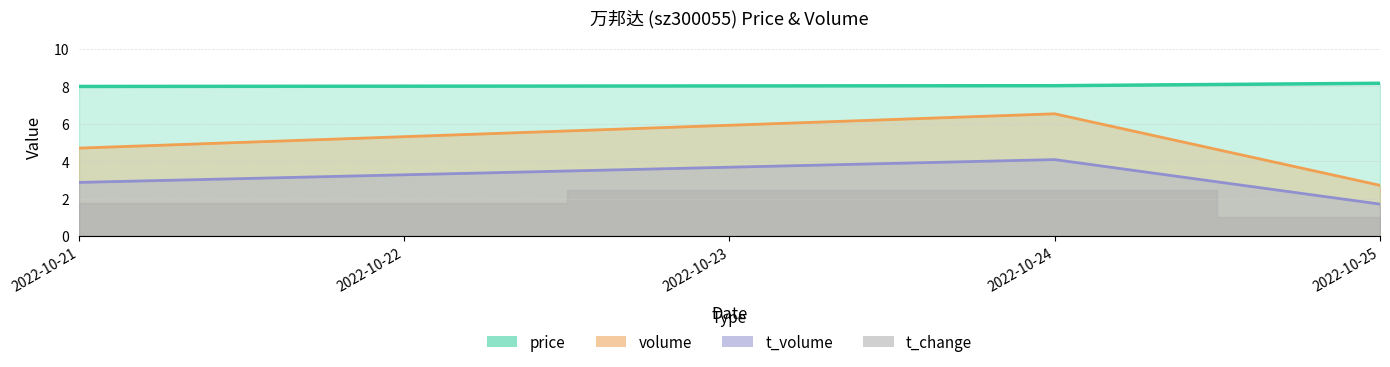

True or false: t_volume has a value of 4.1 at 2022-10-24.

True